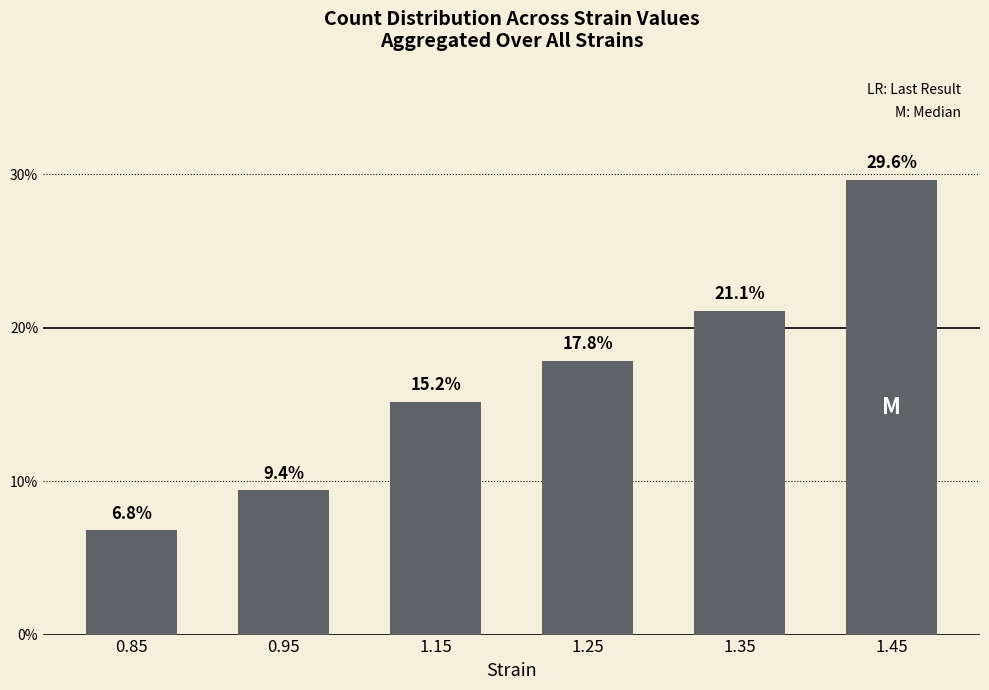

Approximately how many times larger is the value at 0.95 compared to 1.25?

0.5